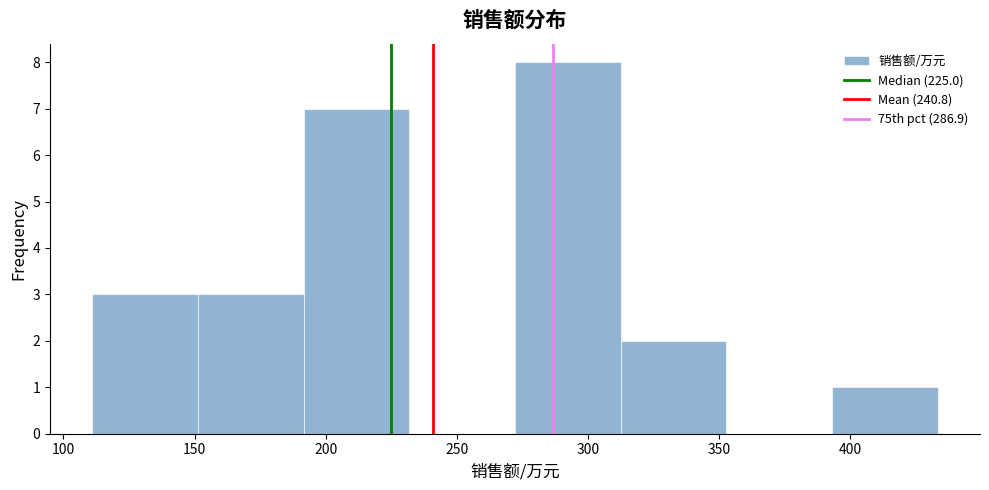

Over which range of the x-axis is the bar tallest?

270 to 315